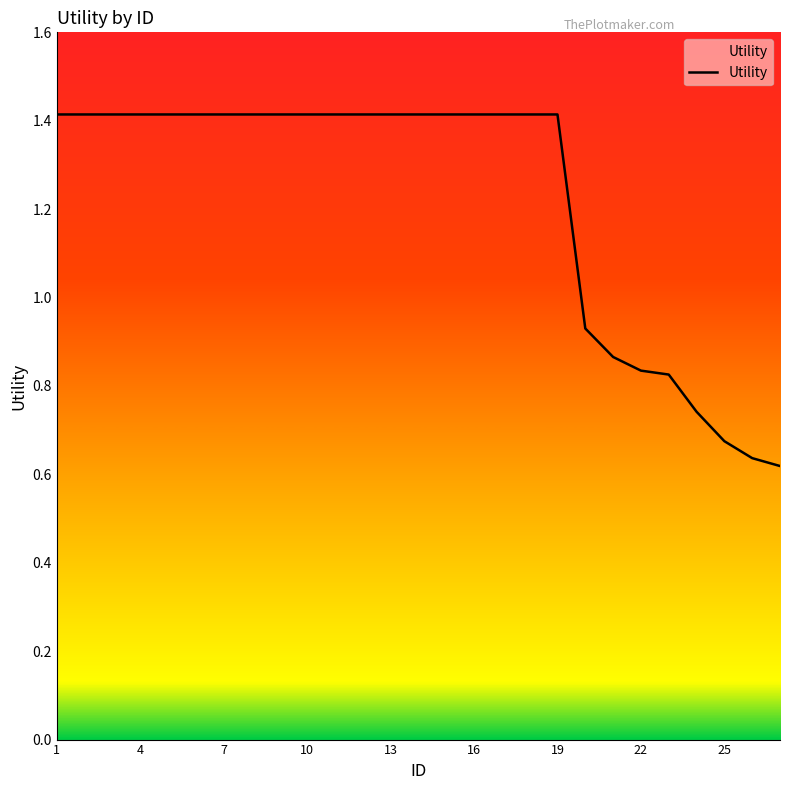

What is the maximum value shown in the chart?

1.4